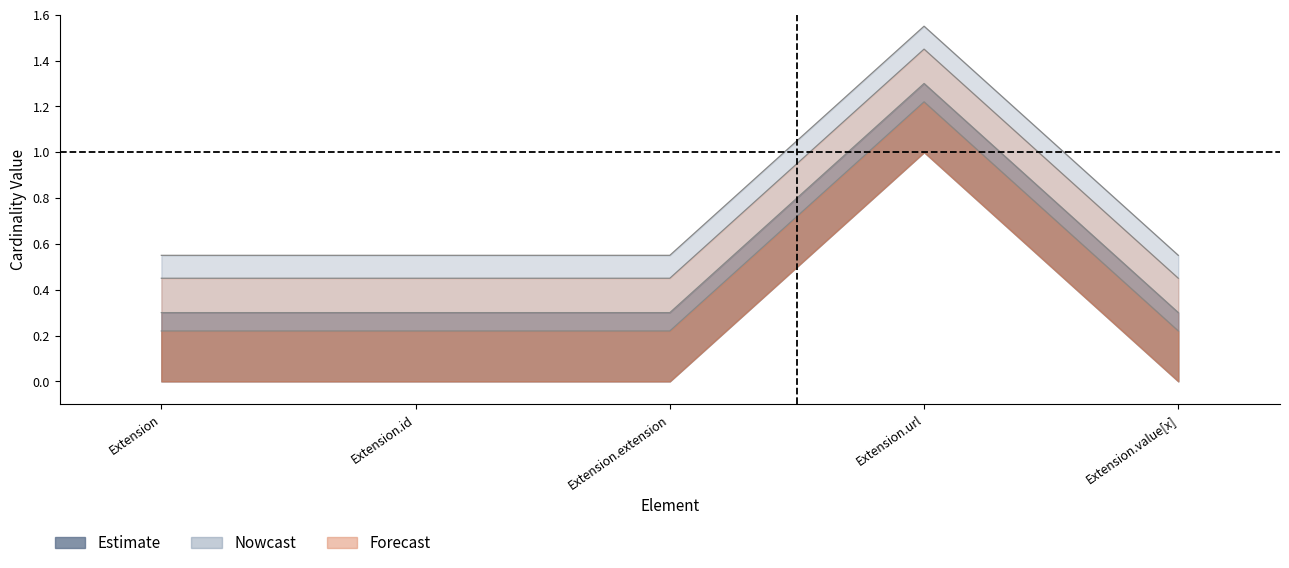

Which has a higher value, Extension.value[x] or Extension?

Extension.value[x]